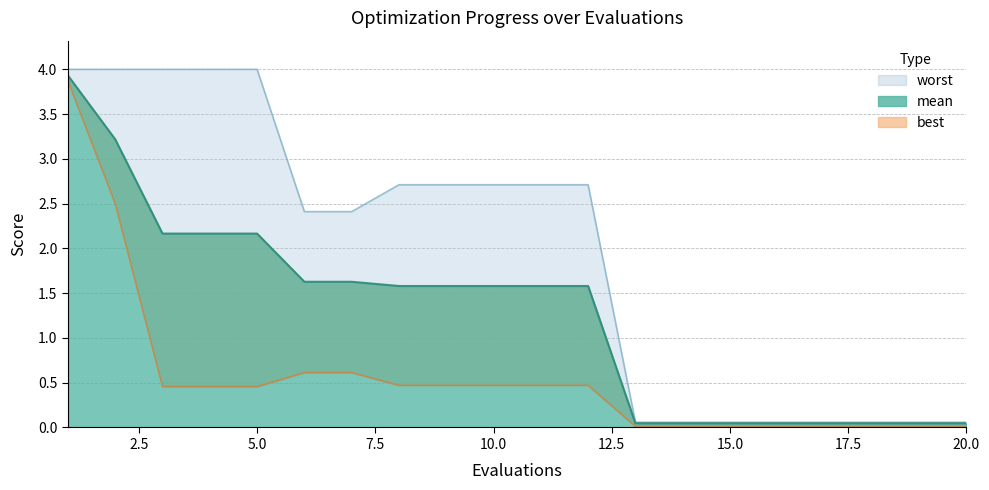

At which label does worst first exceed 2?

1